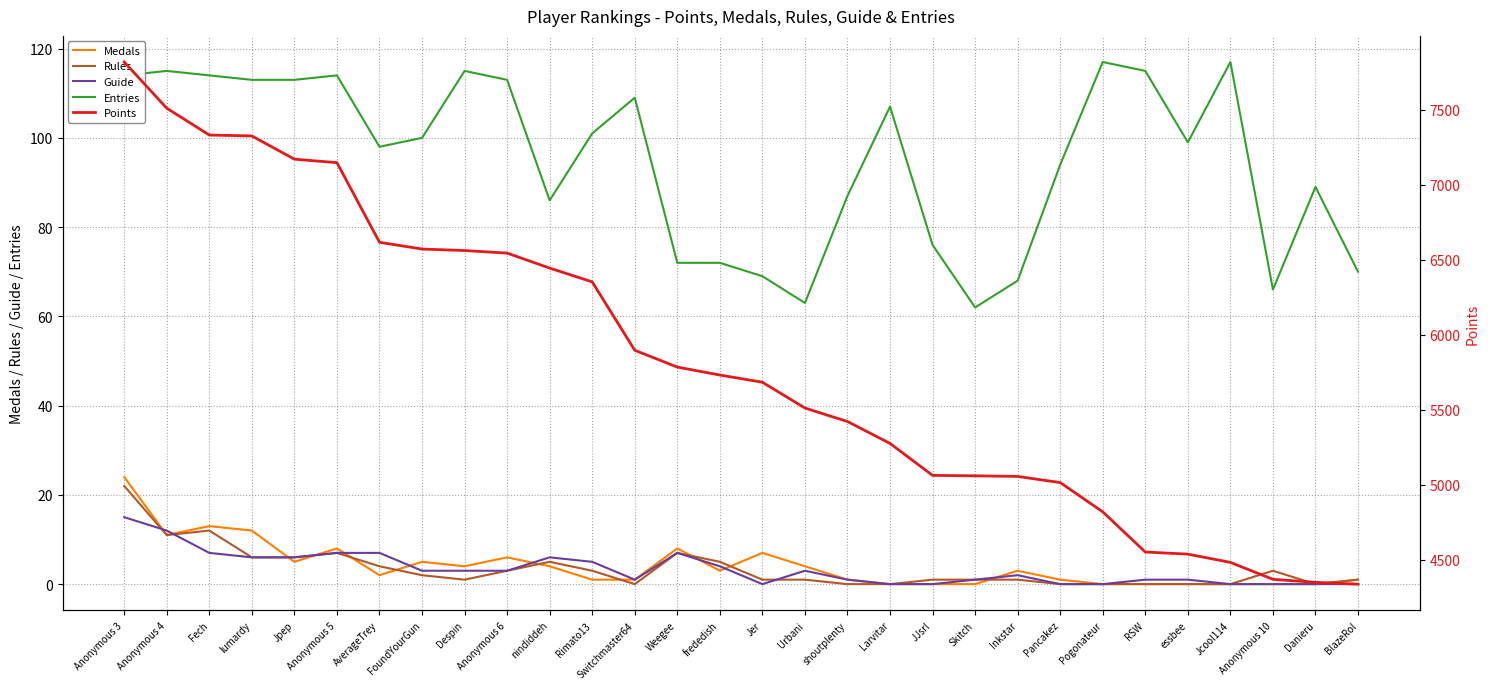

Which series has the widest spread of values?

Points